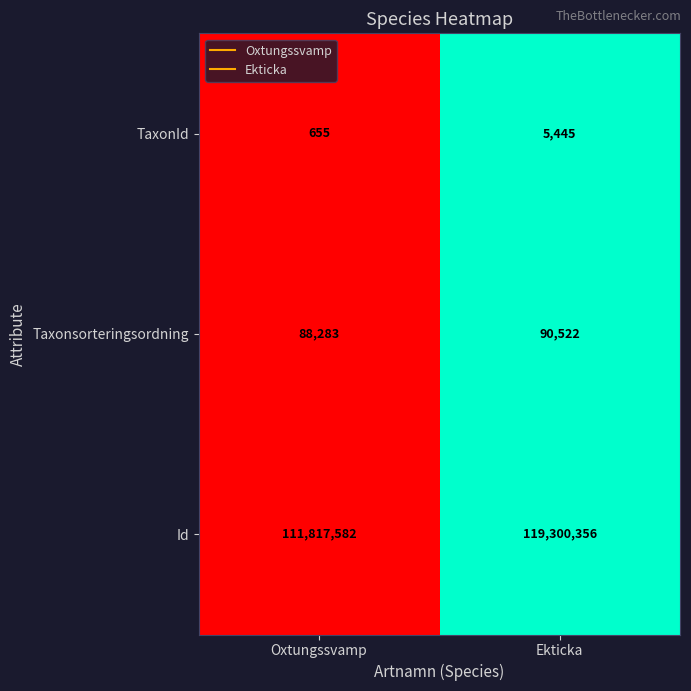

Which label corresponds to the smallest value in the chart?

Oxtungssvamp